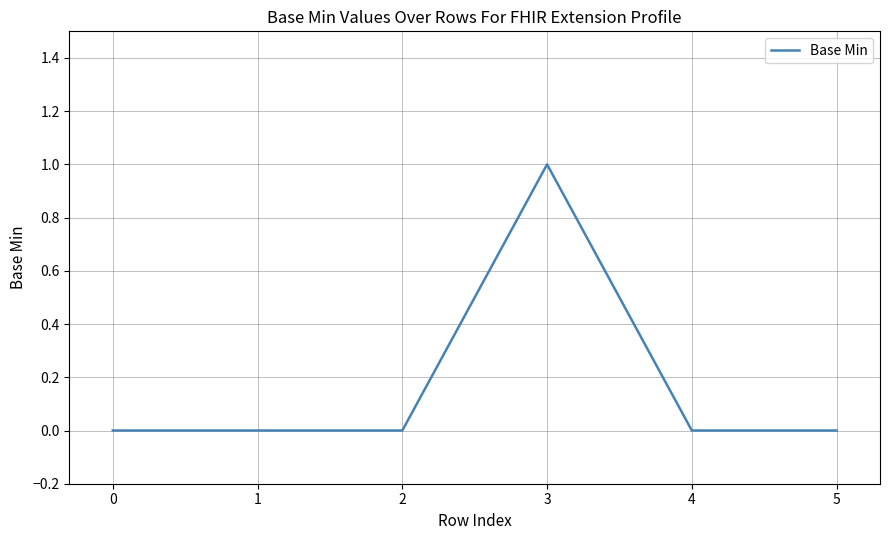

Which category has the highest value across all series?

3